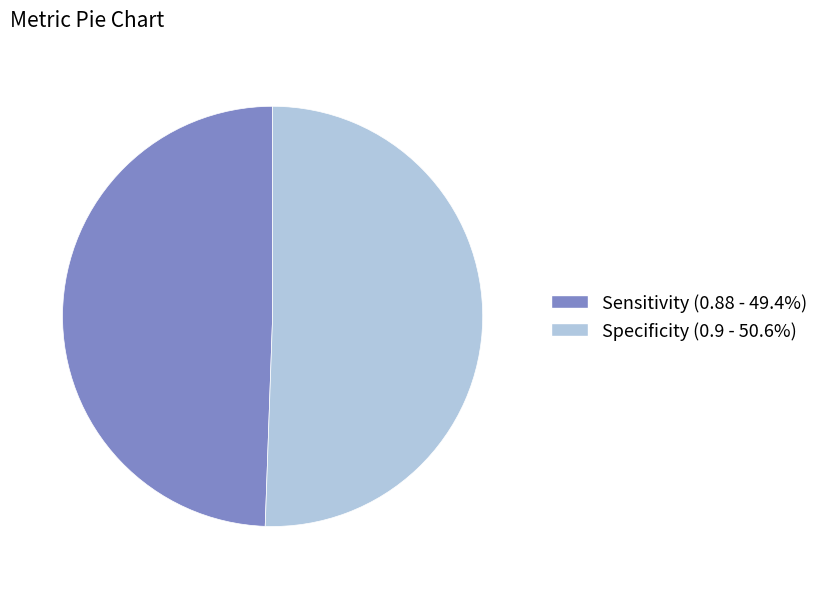

Do Specificity and Sensitivity together represent more than half of the pie?

Yes